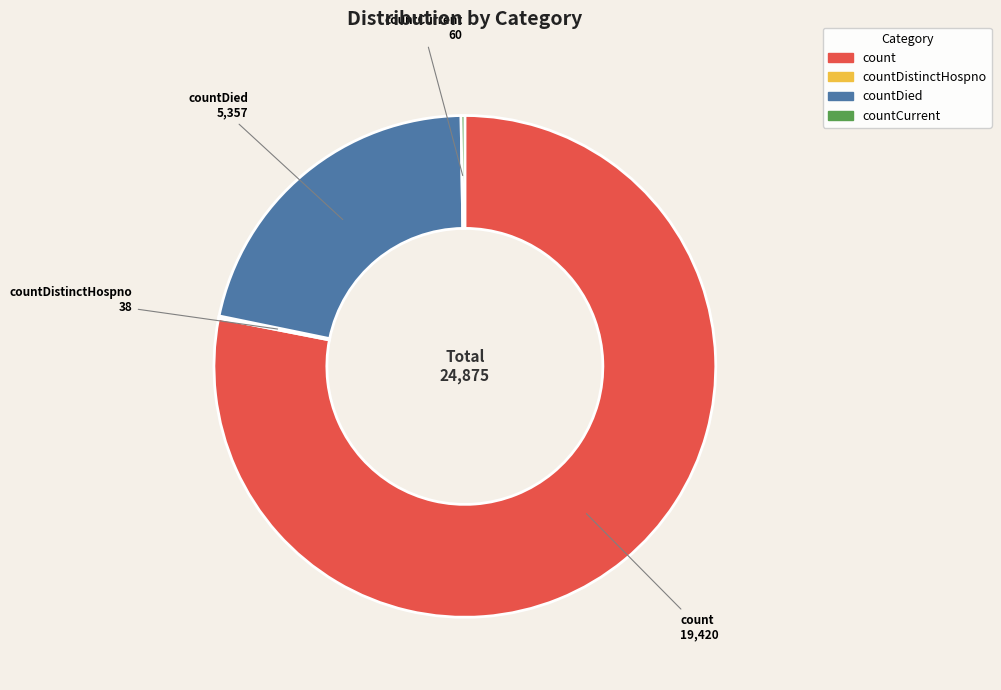

Is there any slice that represents more than half of the pie?

Yes